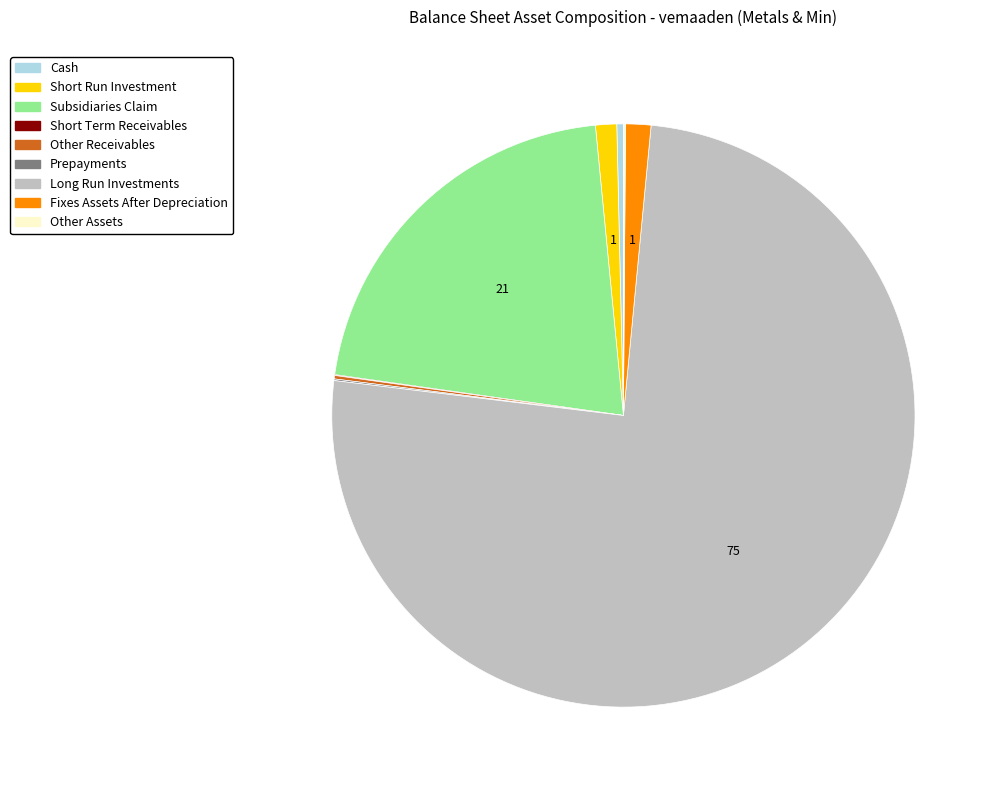

Is there any slice that represents more than half of the pie?

Yes